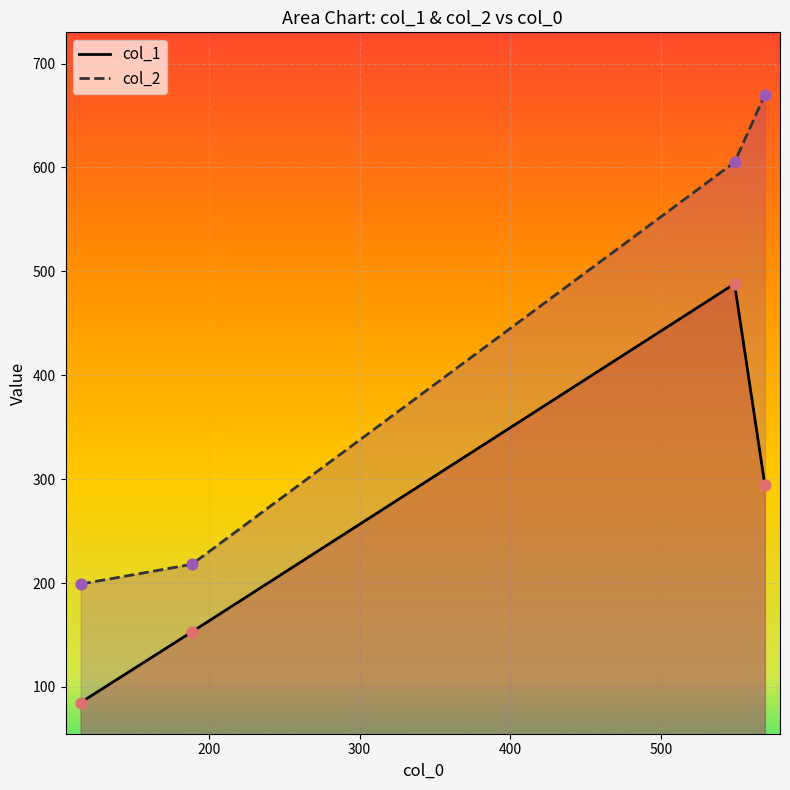

At how many categories does at least one series exceed 332?

2